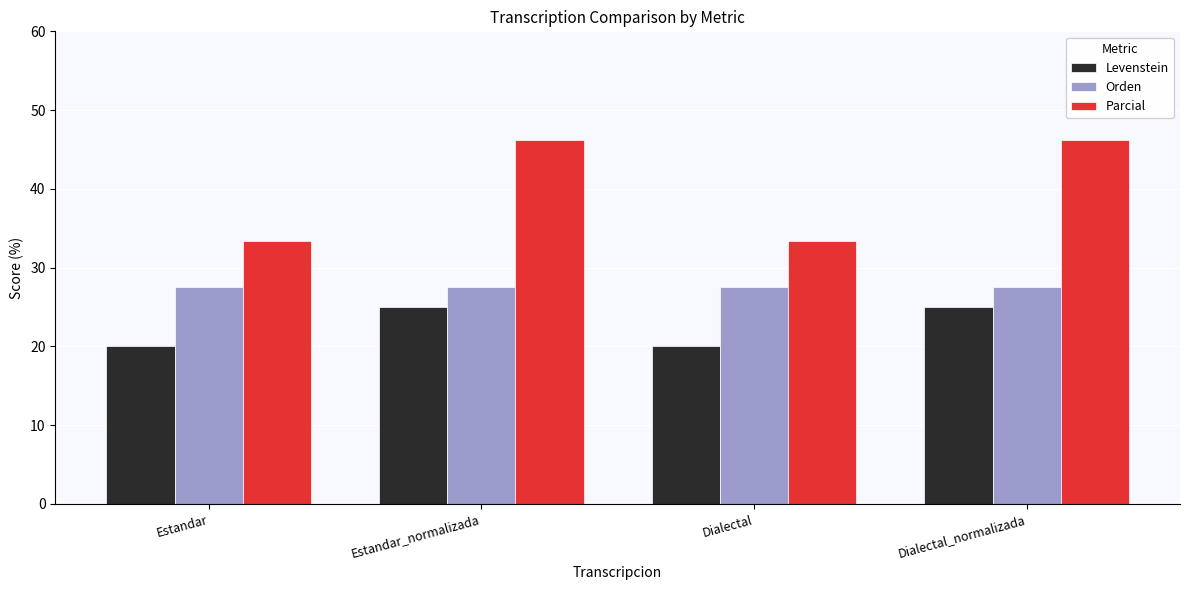

Read the Levenstein value at Dialectal_normalizada.

25.0